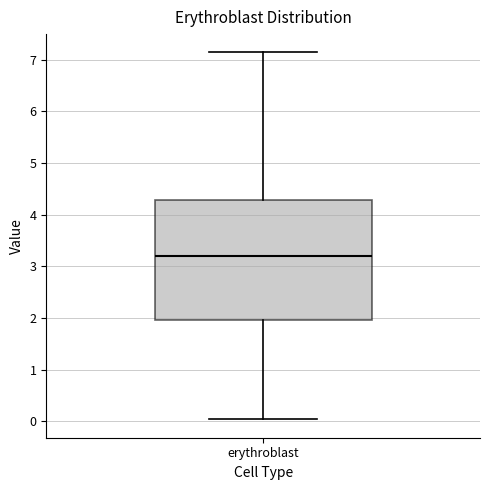

Transcribe this box plot: give where the median line is, the range the box spans, and where the two whiskers end, as read against the y-axis. The values are not printed on the chart, so give them approximately, as read against the axis.

median 3.2, box 2.0 to 4.3, whiskers 0.0 to 7.1